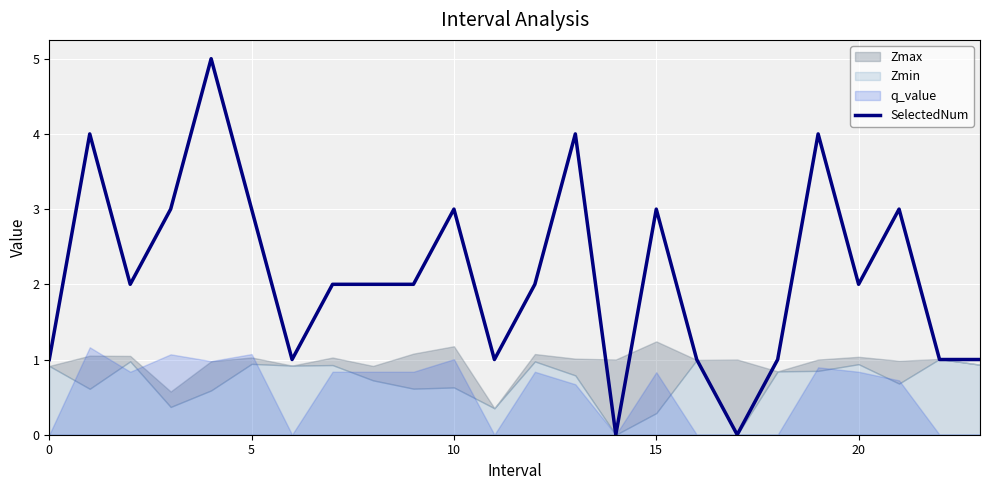

What is the highest value of the SelectedNum series?

5